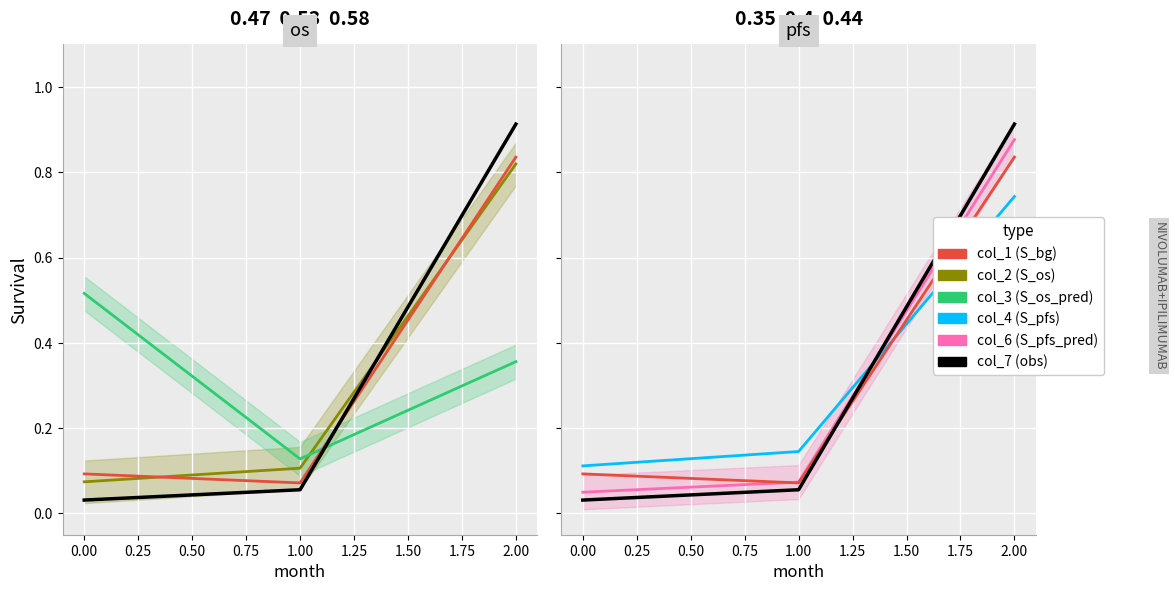

What is the value of the col_4 point at the 3rd from the left?

0.7